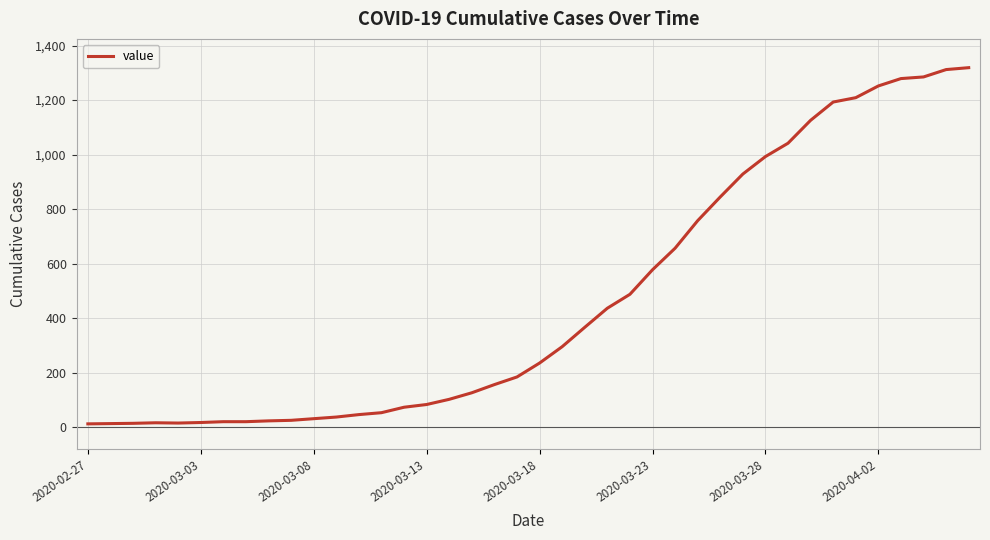

What is the maximum value shown in the chart?

1319